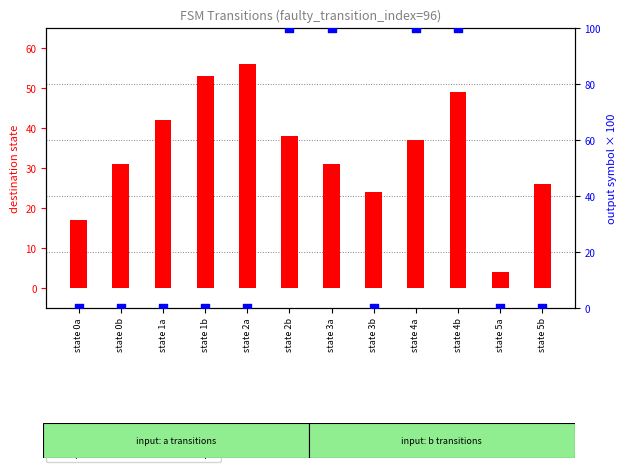

Which series reaches the maximum Y coordinate?

percentile rank within the sample